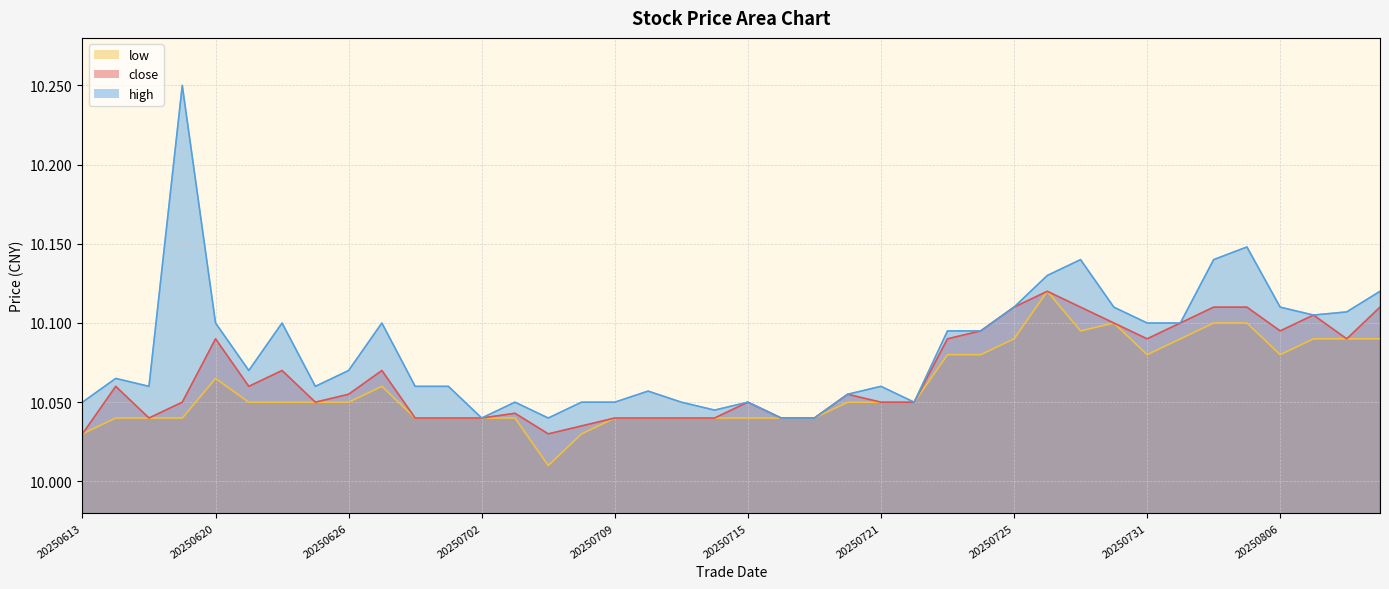

What is the maximum value for close?

10.1